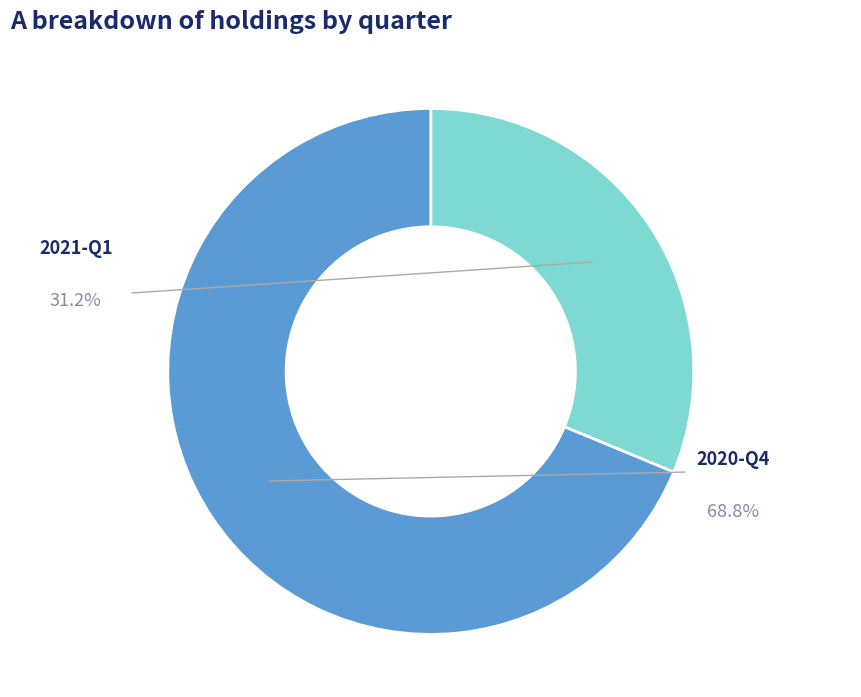

How many slices are in this pie chart?

2